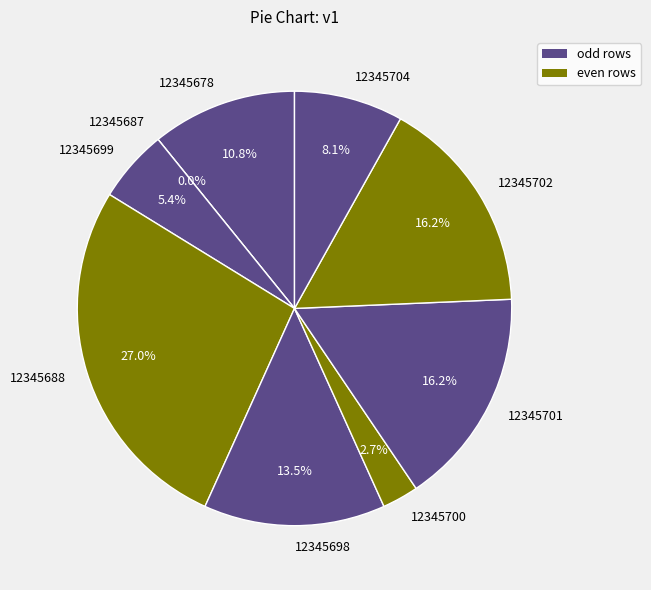

Combined, do 12345678 and 12345701 account for over 50%?

No